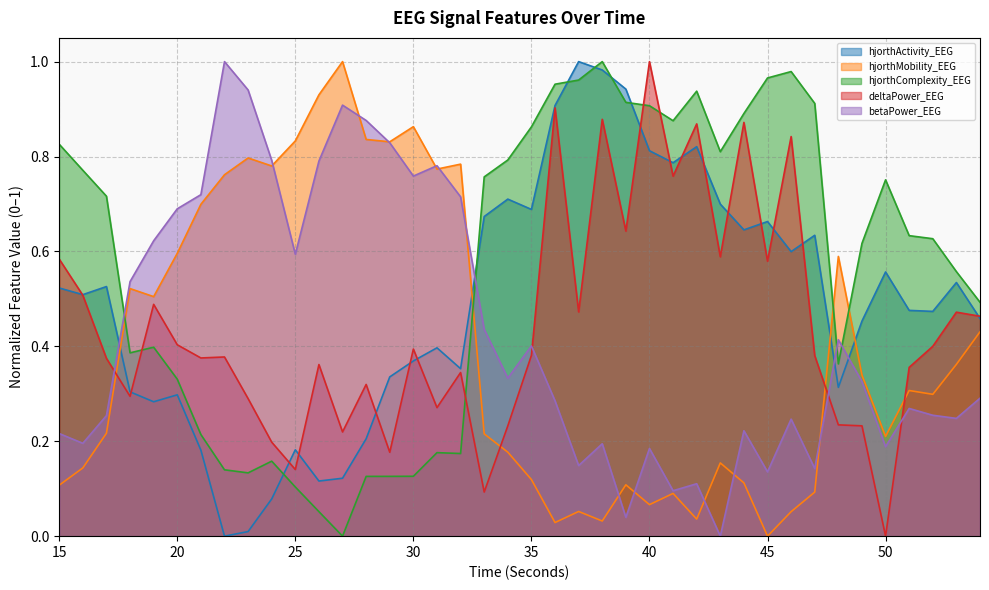

Between which two adjacent categories do betaPower_EEG and hjorthActivity_EEG first intersect?

17 and 18